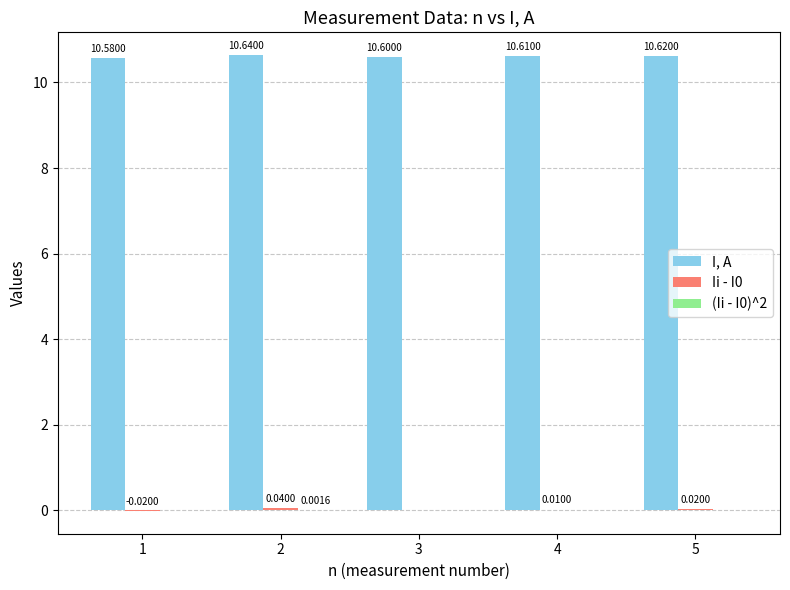

What is the total value across all series at 4?

10.6